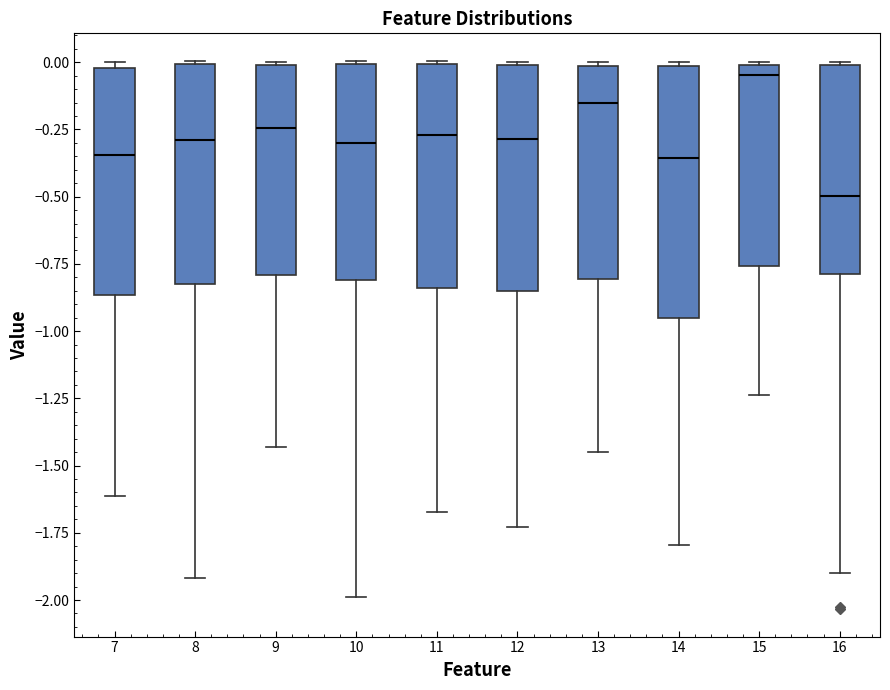

Which box is the tallest, from its lower edge to its upper edge?

14